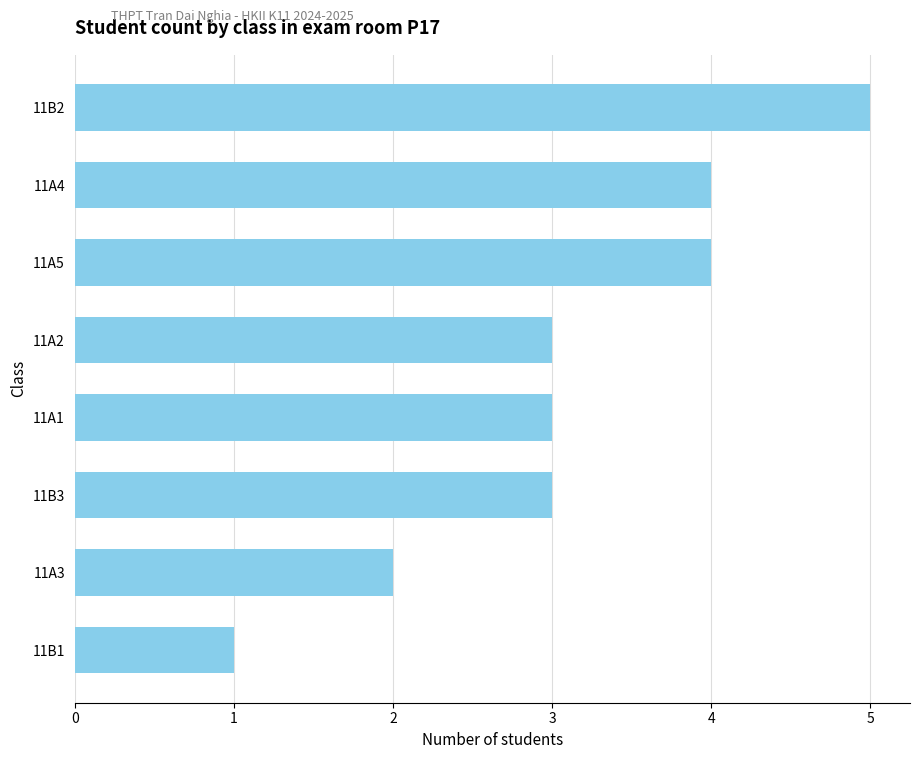

Is it true that the value at 11B2 is 5?

True